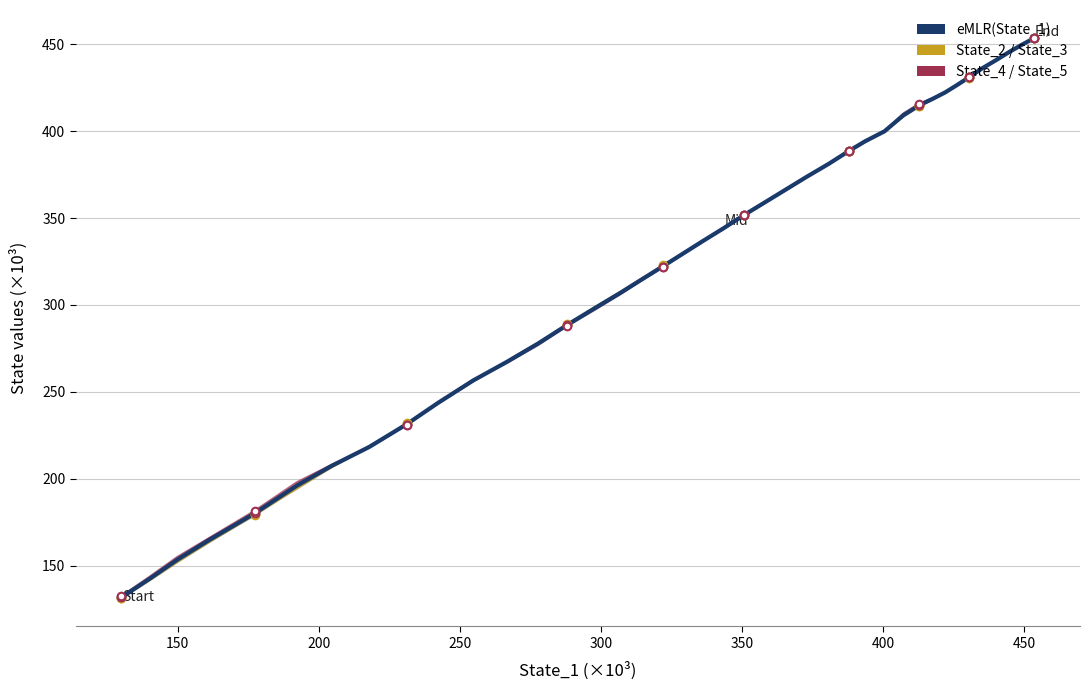

Which series has the widest spread of Y values?

State_2